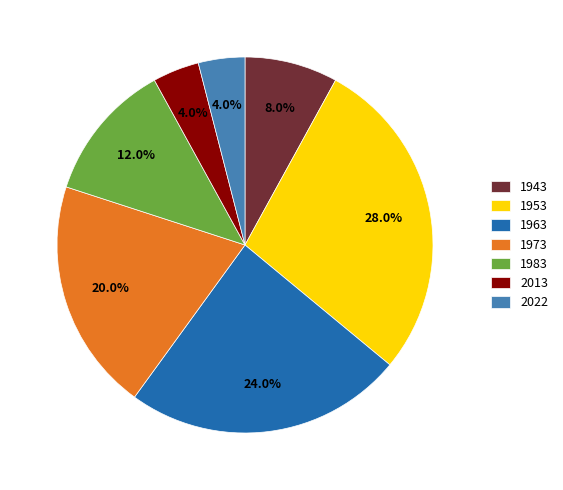

Combined, what portion of the pie is 1973 and 2013?

24.0%